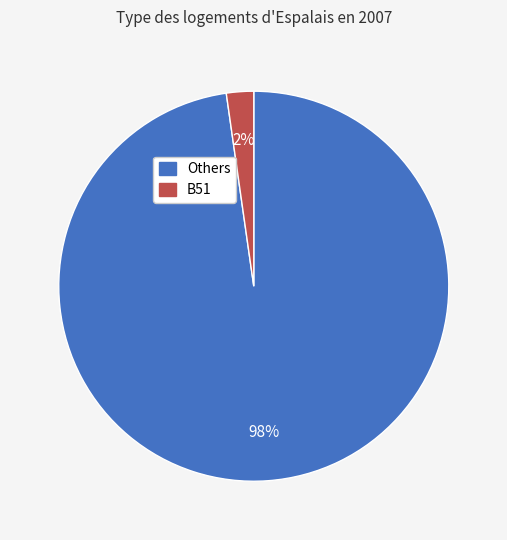

To the nearest percent, what is the average slice percentage?

50%